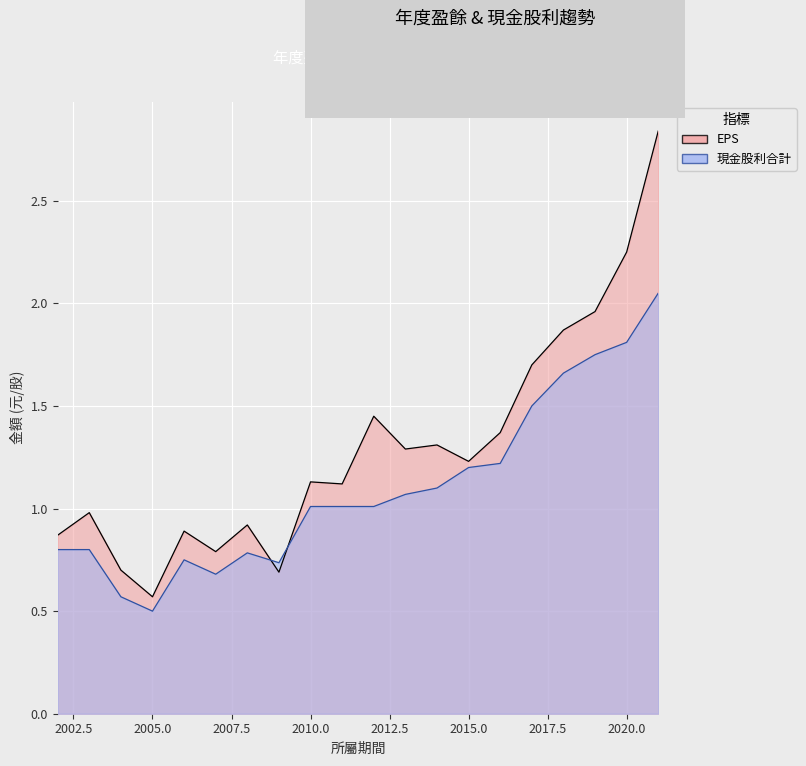

True or false: EPS has more than 2 points higher than both neighbors.

True